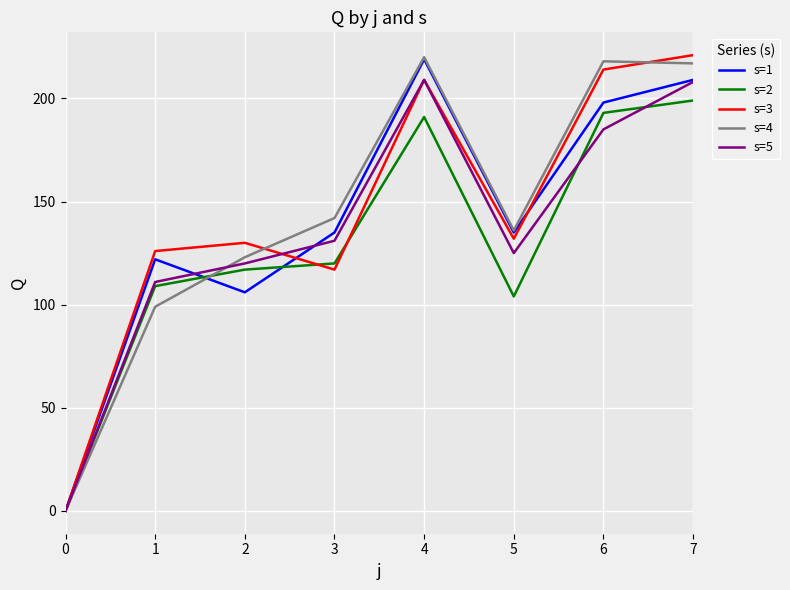

Reading right to left, extract all data points from this chart.

s=1: 209	198	135	219	135	106	122	0
s=2: 199	193	104	191	120	117	109	0
s=3: 221	214	132	209	117	130	126	0
s=4: 217	218	136	220	142	123	99	0
s=5: 208	185	125	209	131	120	111	0